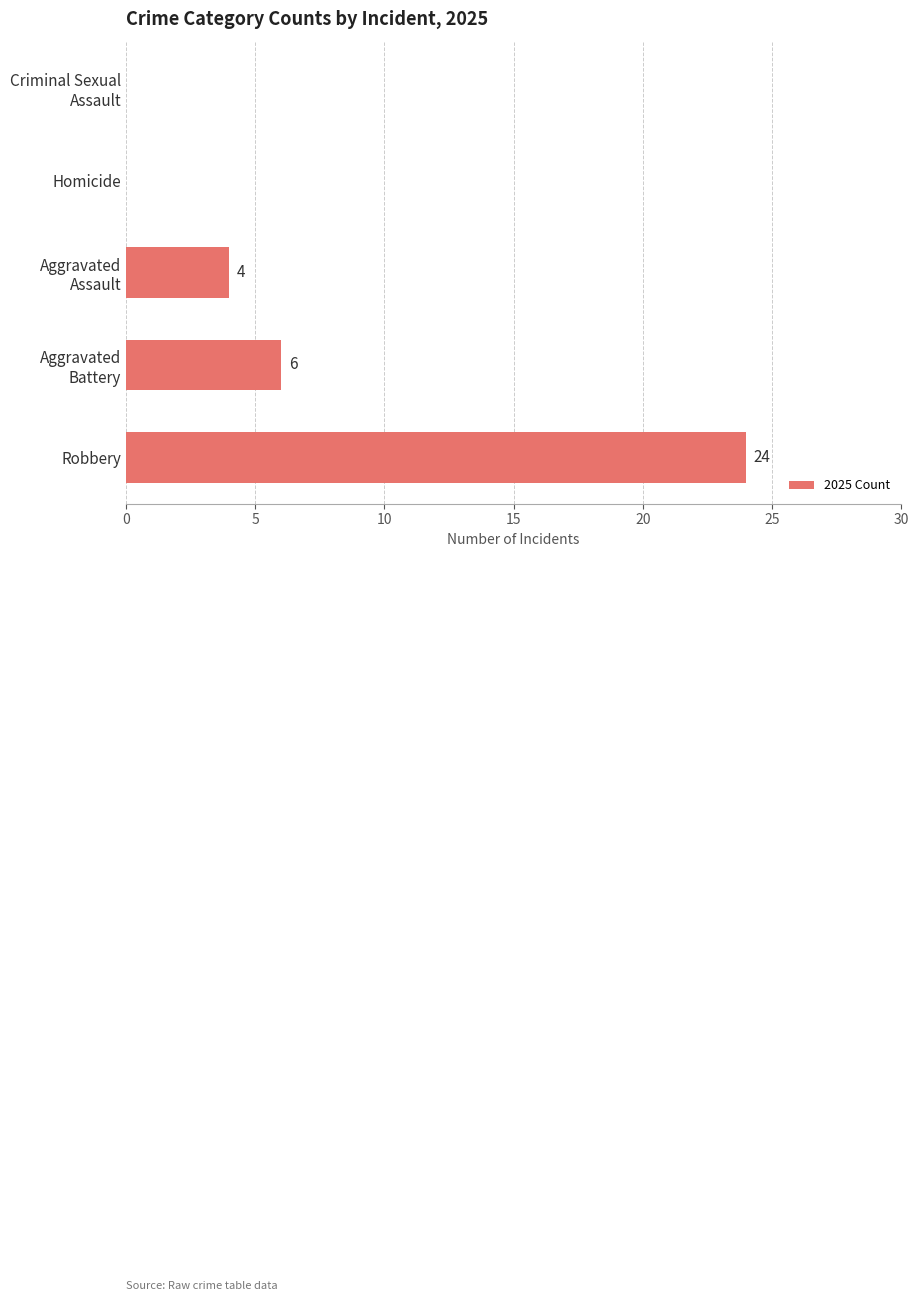

Are the bars grouped side by side (vs. stacked)?

No